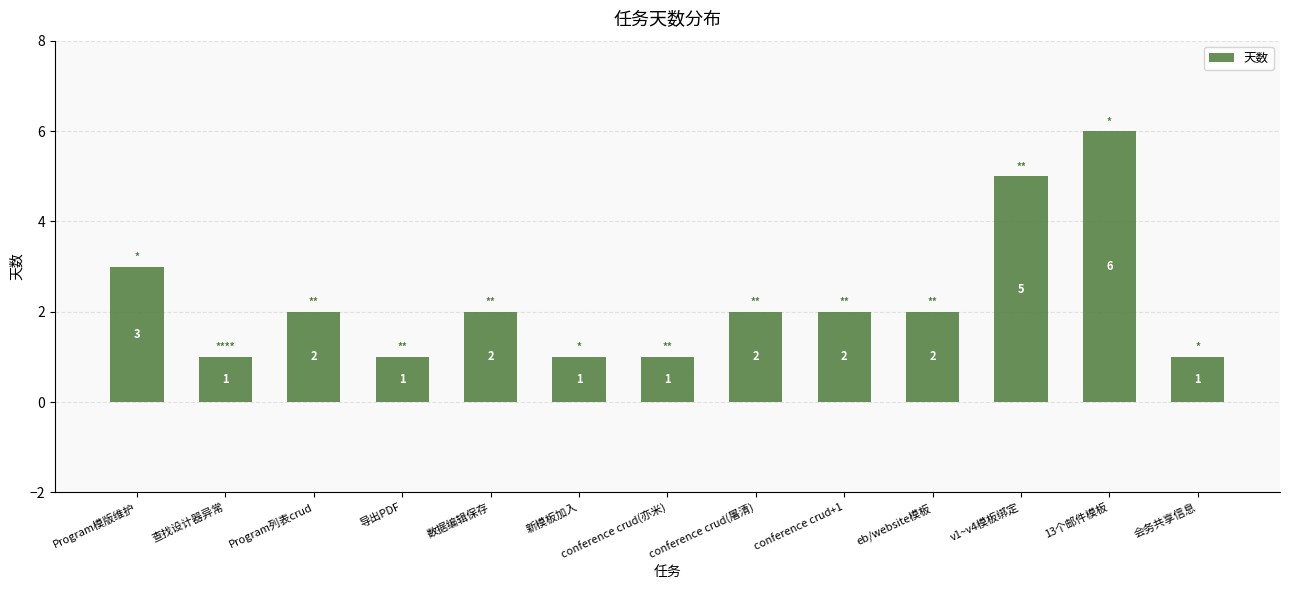

Are the bars horizontal?

No